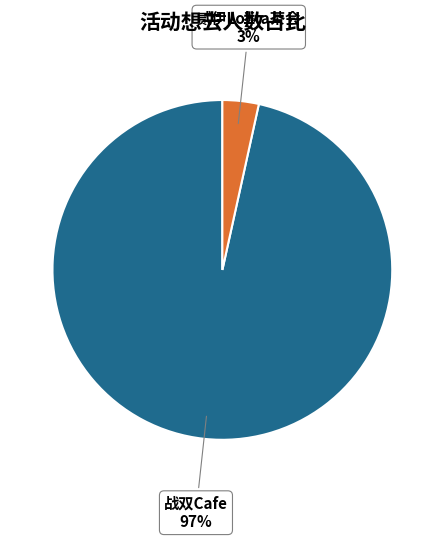

Does any single category account for the majority?

Yes